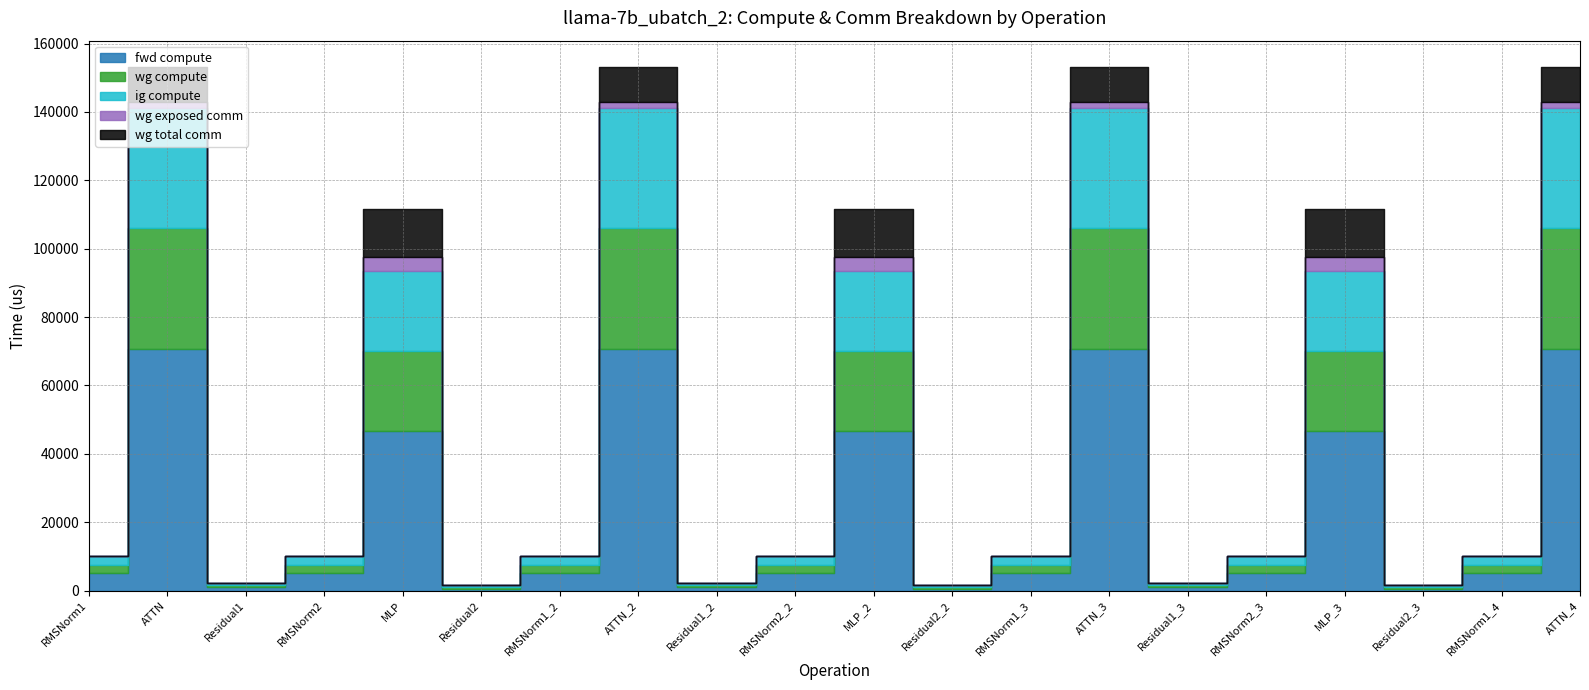

At MLP, list the series in order from largest to smallest.

fwd compute, wg compute, ig compute, wg total comm, wg exposed comm